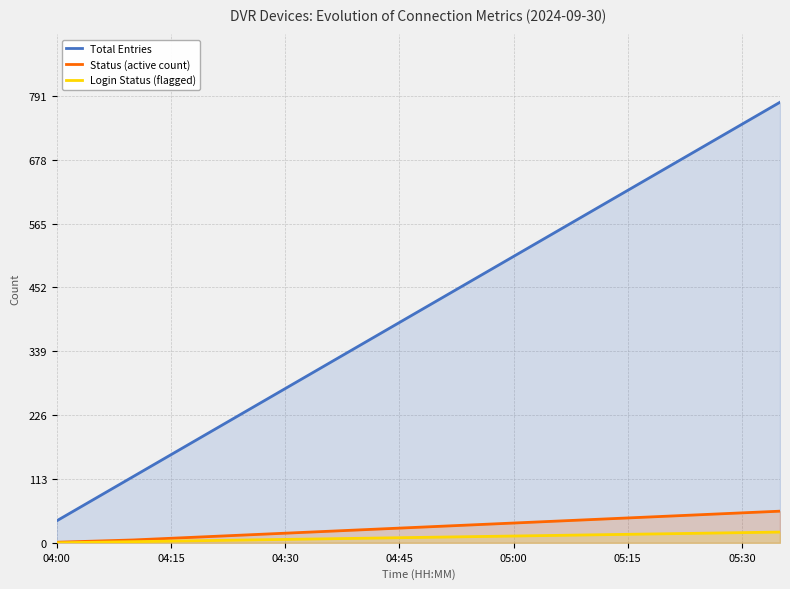

Reading left to right, list all the values displayed in this chart.

Total Entries: 39	78	117	156	195	234	273	312	351	390	429	468	507	546	585	624	663	702	741	780
Status (active count): 1	3	5	8	11	14	17	20	23	26	29	32	35	38	41	44	47	50	53	56
Login Status (flagged): 0	1	2	3	4	5	6	7	8	9	10	11	12	13	14	15	16	17	18	19